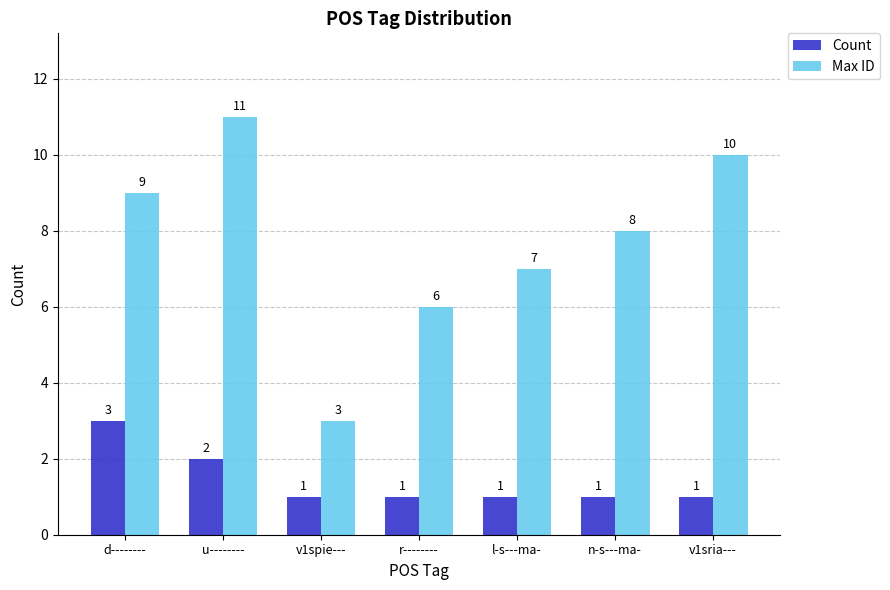

Count the number of data series in this chart.

2